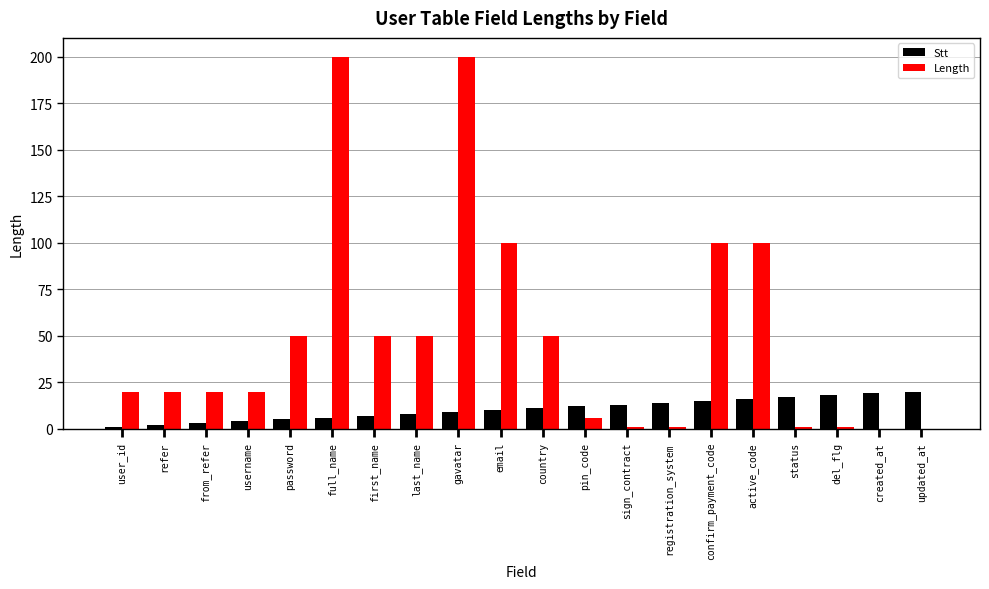

Which series has the largest total across all categories?

Length